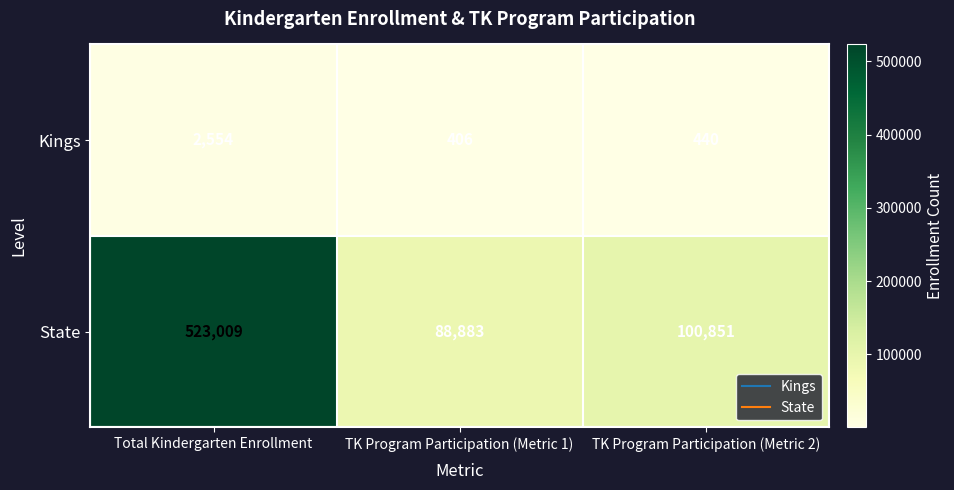

What is the sum of all State values?

712743